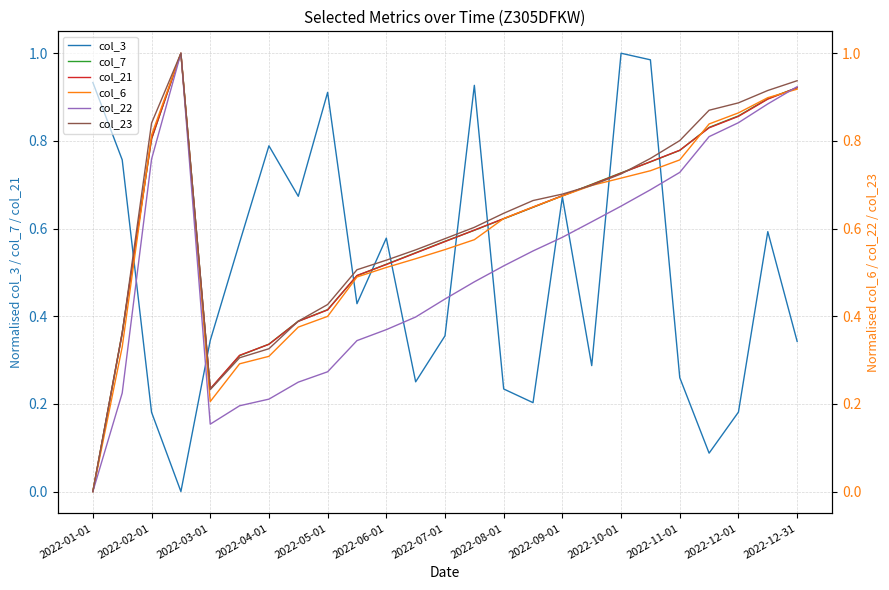

Reading left to right, extract all data points from this chart.

col_3: 0.9	0.8	0.2	0.0	0.3	0.6	0.8	0.7	0.9	0.4	0.6	0.3	0.4	0.9	0.2	0.2	0.7	0.3	1.0	1.0	0.3	0.1	0.2	0.6	0.3
col_7: 0.0	0.4	0.8	1.0	0.2	0.3	0.3	0.4	0.4	0.5	0.5	0.5	0.6	0.6	0.6	0.6	0.7	0.7	0.7	0.8	0.8	0.8	0.9	0.9	0.9
col_21: 0.0	0.4	0.8	1.0	0.2	0.3	0.3	0.4	0.4	0.5	0.5	0.5	0.6	0.6	0.6	0.6	0.7	0.7	0.7	0.8	0.8	0.8	0.9	0.9	0.9
col_6: 0.0	0.3	0.8	1.0	0.2	0.3	0.3	0.4	0.4	0.5	0.5	0.5	0.6	0.6	0.6	0.6	0.7	0.7	0.7	0.7	0.8	0.8	0.9	0.9	0.9
col_22: 0.0	0.2	0.8	1.0	0.2	0.2	0.2	0.2	0.3	0.3	0.4	0.4	0.4	0.5	0.5	0.5	0.6	0.6	0.7	0.7	0.7	0.8	0.8	0.9	0.9
col_23: 0.0	0.4	0.8	1.0	0.2	0.3	0.3	0.4	0.4	0.5	0.5	0.6	0.6	0.6	0.6	0.7	0.7	0.7	0.7	0.8	0.8	0.9	0.9	0.9	0.9